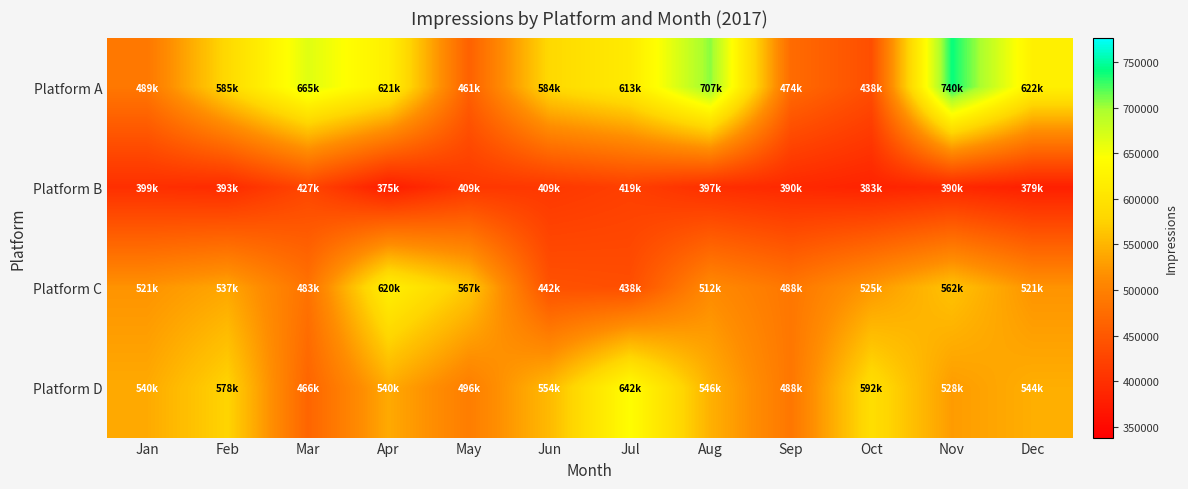

Reading left to right, transcribe all the data shown in this chart.

Platform A: Jan=489000	Feb=585000	Mar=665000	Apr=621000	May=461000	Jun=584000	Jul=613000	Aug=707000	Sep=474000	Oct=438000	Nov=740000	Dec=622000
Platform B: Jan=399000	Feb=393600	Mar=427800	Apr=375600	May=409200	Jun=409800	Jul=419400	Aug=397800	Sep=390600	Oct=383400	Nov=390000	Dec=379200
Platform C: Jan=521000	Feb=537000	Mar=483000	Apr=620000	May=567000	Jun=442000	Jul=438000	Aug=512000	Sep=488000	Oct=525000	Nov=562000	Dec=521000
Platform D: Jan=540000	Feb=578000	Mar=466000	Apr=540000	May=496000	Jun=554000	Jul=642000	Aug=546000	Sep=488000	Oct=592000	Nov=528000	Dec=544000